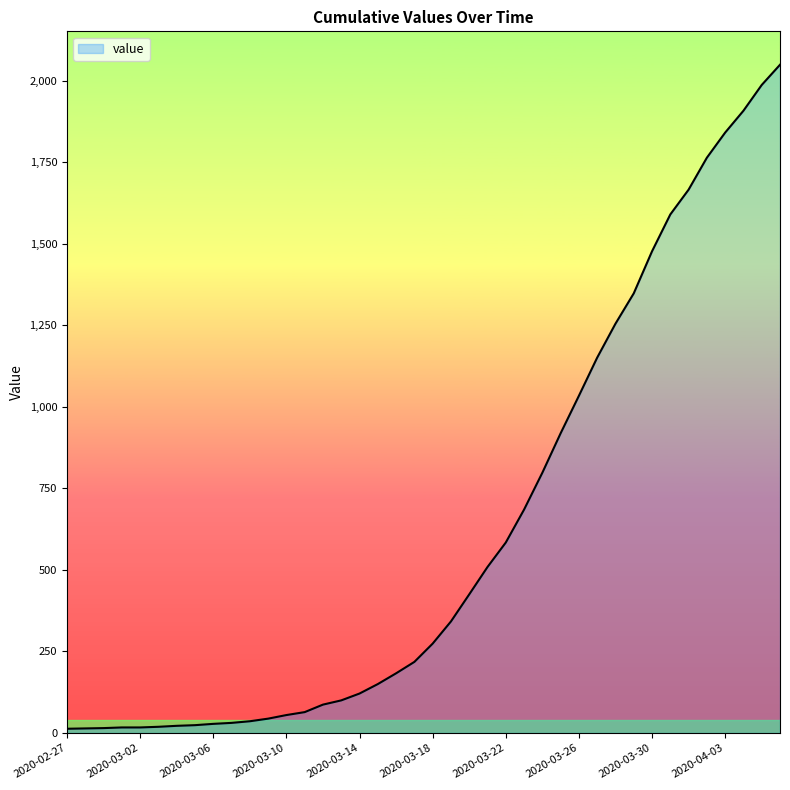

What is the difference between the maximum and minimum values?

2036